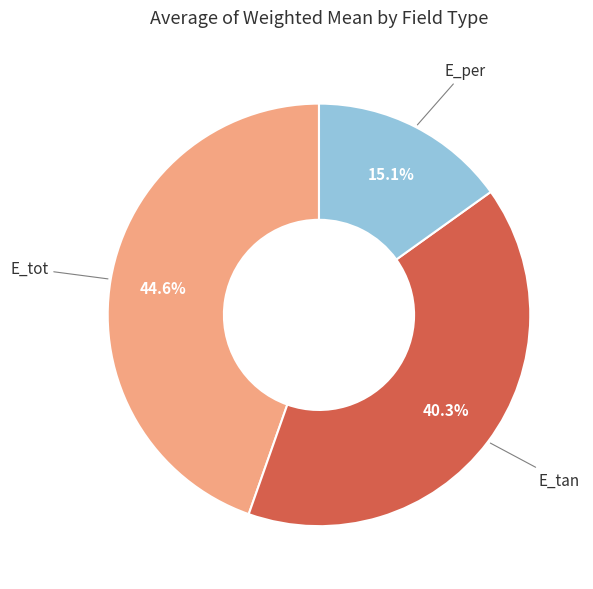

Is there a majority slice in this chart?

No